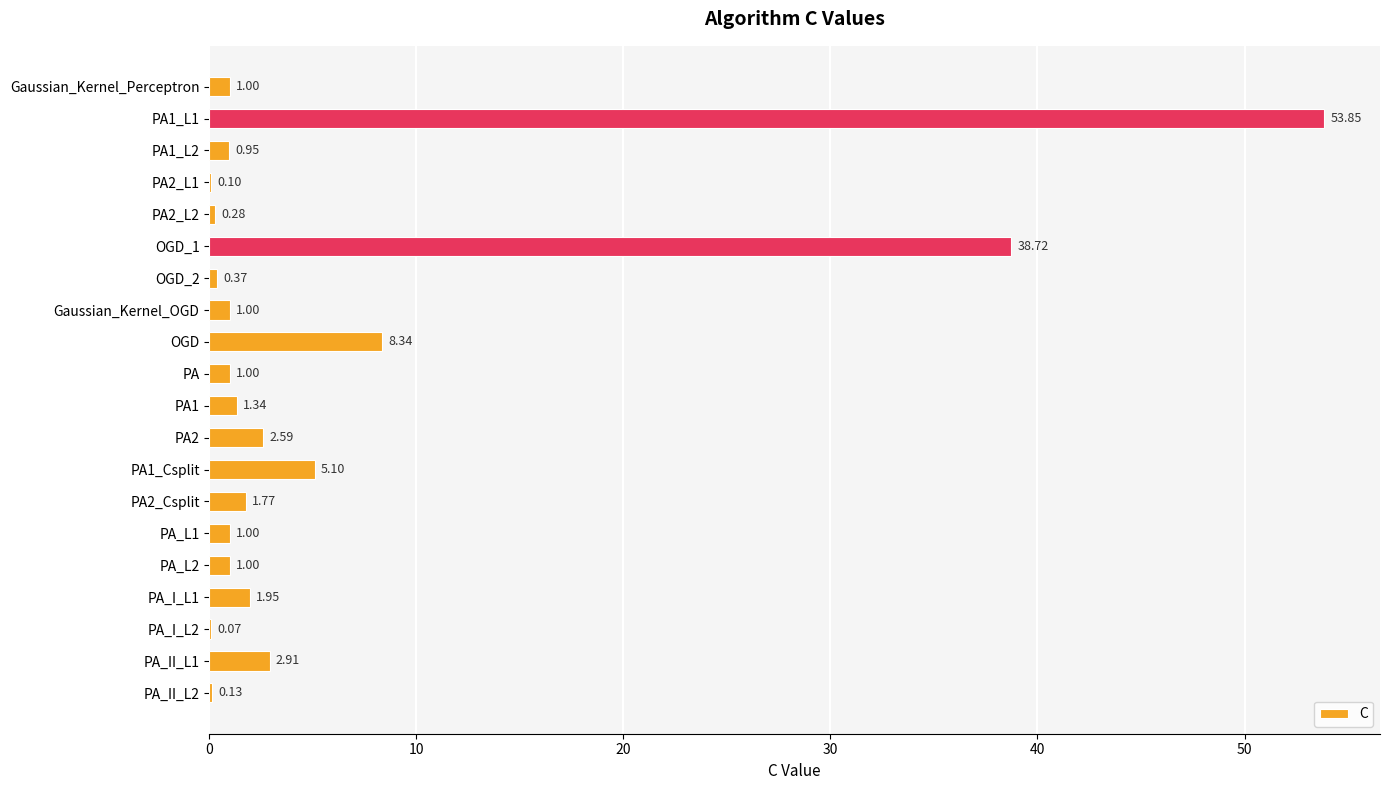

What is the change in value from OGD to PA_II_L1?

-5.4